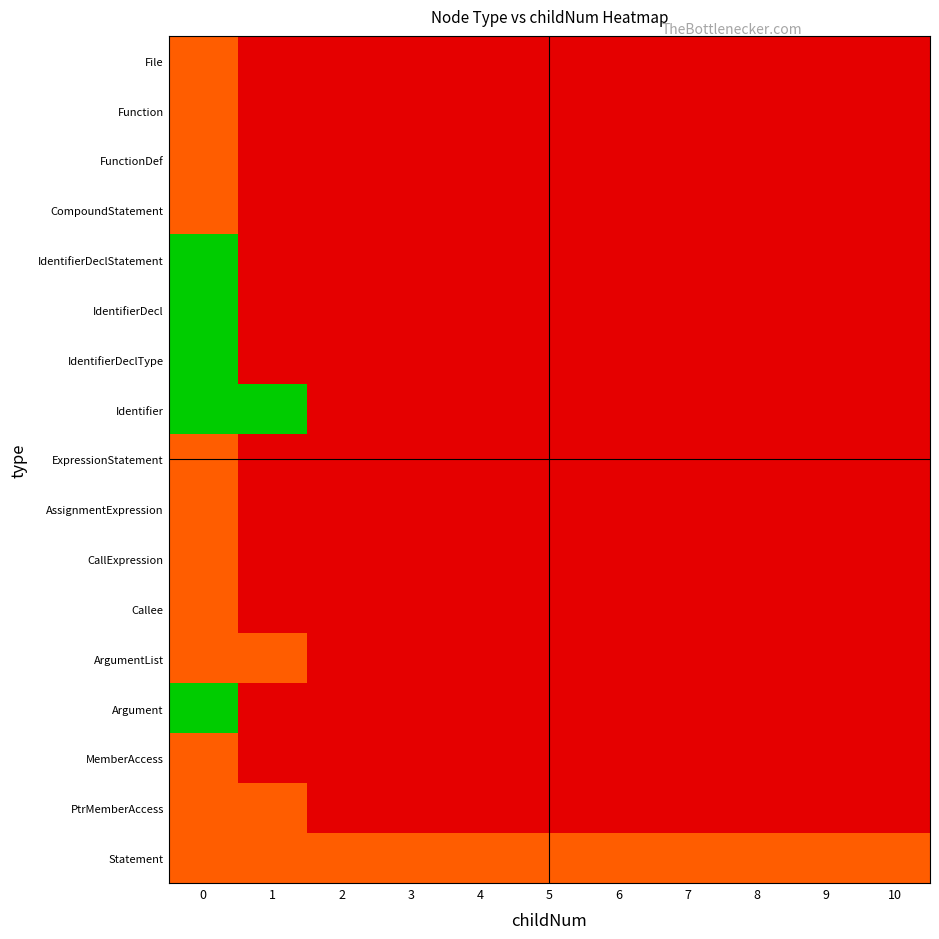

At how many categories does at least one series exceed 2?

2